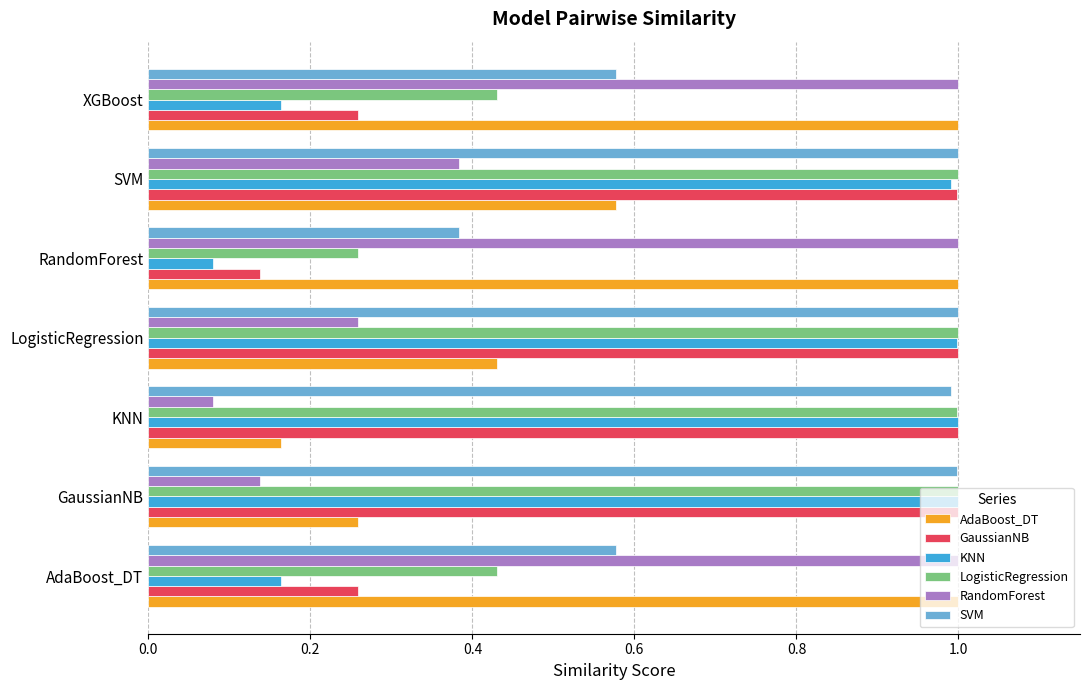

How many data points does each series have?

7